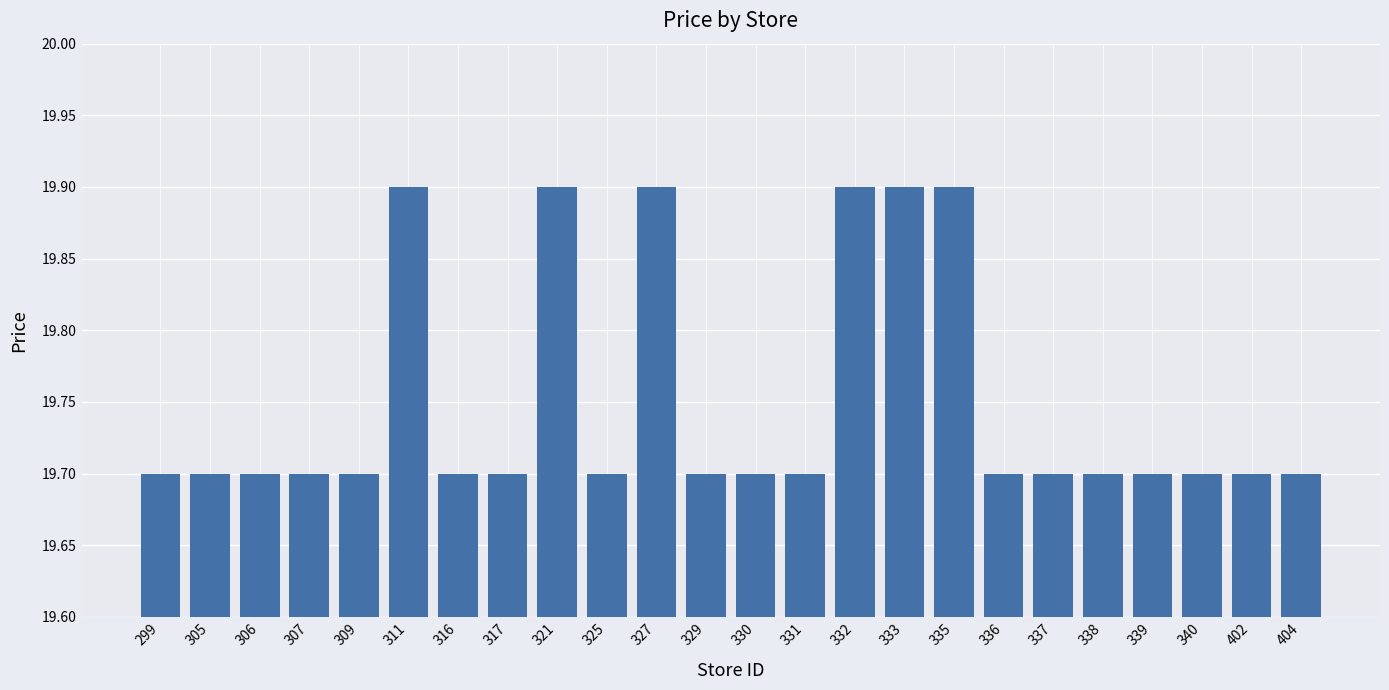

What is the maximum value shown in the chart?

19.9